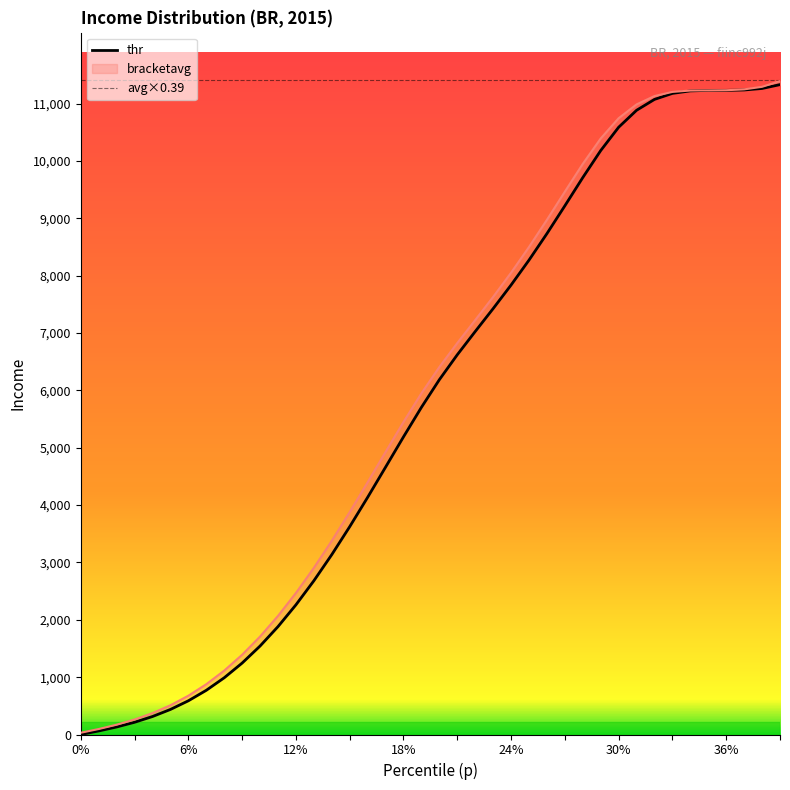

Reading left to right, extract all data points from this chart.

p: 0.0	61.8	131.1	213.2	313.4	436.7	587.7	770.6	989.0	1245.7	1542.7	1881.2	2260.9	2680.3	3136.2	3623.6	4135.2	4661.4	5189.6	5704.3	6186.1	6620.8	7026.3	7425.5	7836.4	8270.8	8732.8	9217.8	9710.0	10181.1	10587.4	10883.2	11073.0	11177.9	11221.5	11230.1	11230.6	11237.3	11263.5	11330.5
thr: 30.5	95.6	170.8	261.6	372.9	509.7	676.4	876.7	1114.0	1390.8	1708.5	2067.6	2467.4	2905.4	3377.6	3877.8	4397.6	4925.9	5448.8	5948.8	6406.9	6824.9	7225.6	7629.4	8051.3	8499.6	8973.9	9464.3	9948.9	10391.9	10745.0	10986.1	11131.6	11203.8	11227.5	11230.2	11233.0	11248.0	11292.4	11392.5